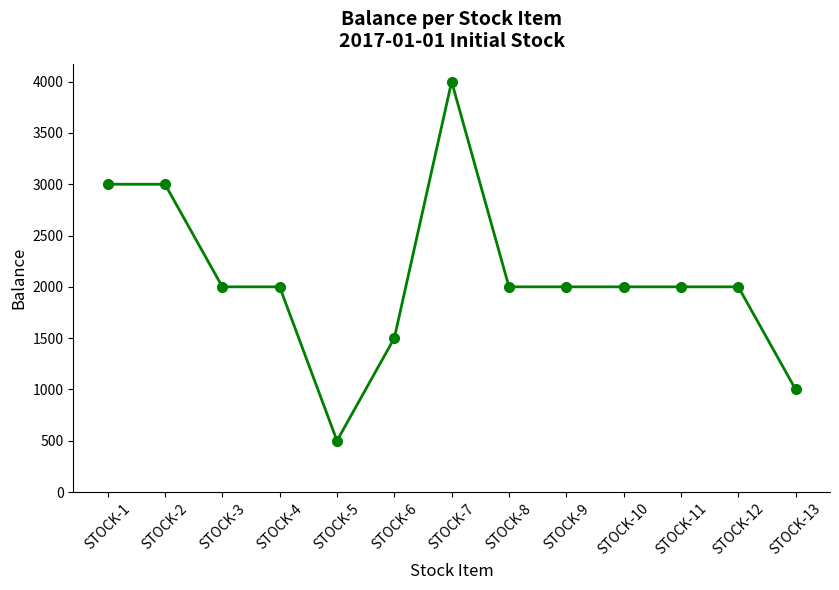

What is the difference between the maximum and minimum values?

3500